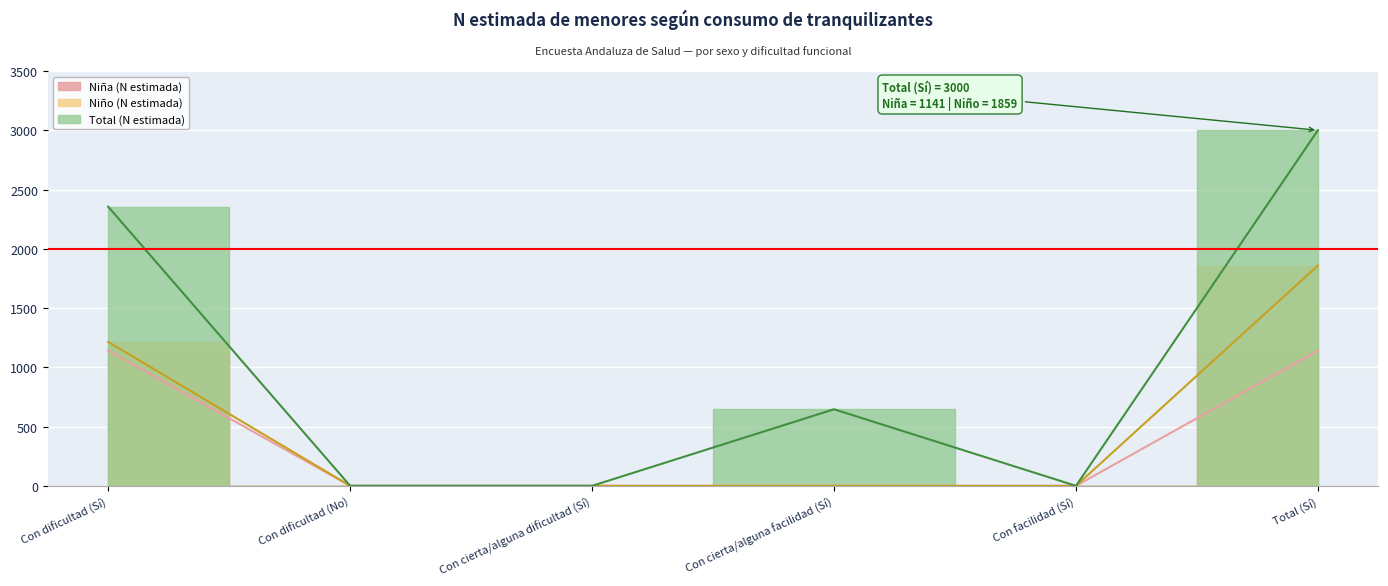

What is the label of the 3rd point from the right?

Con cierta/alguna facilidad (Sí)